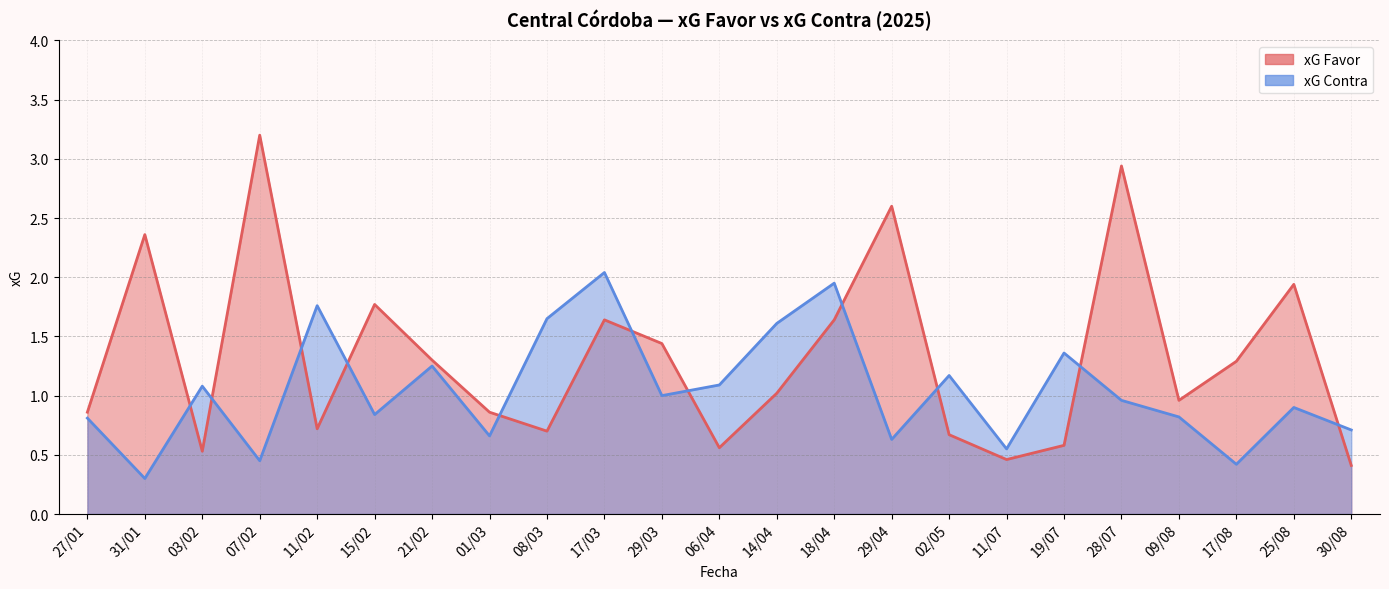

True or false: xG Contra and xG Favor intersect in this chart.

True